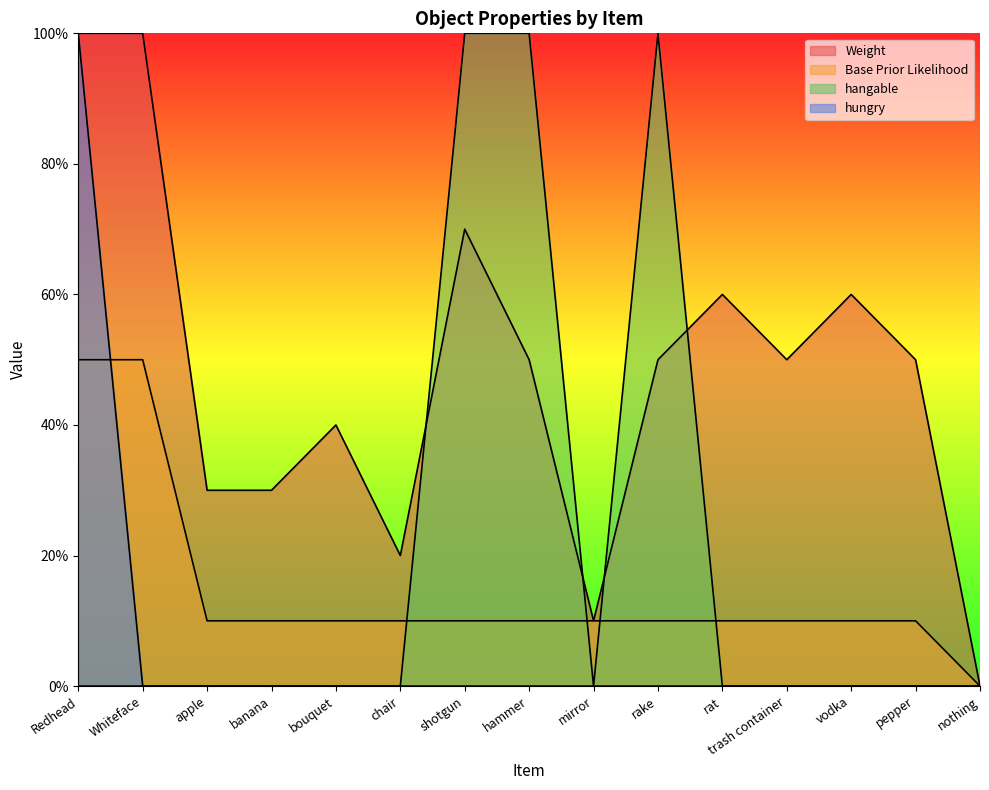

Which category has the lowest value across all series?

nothing